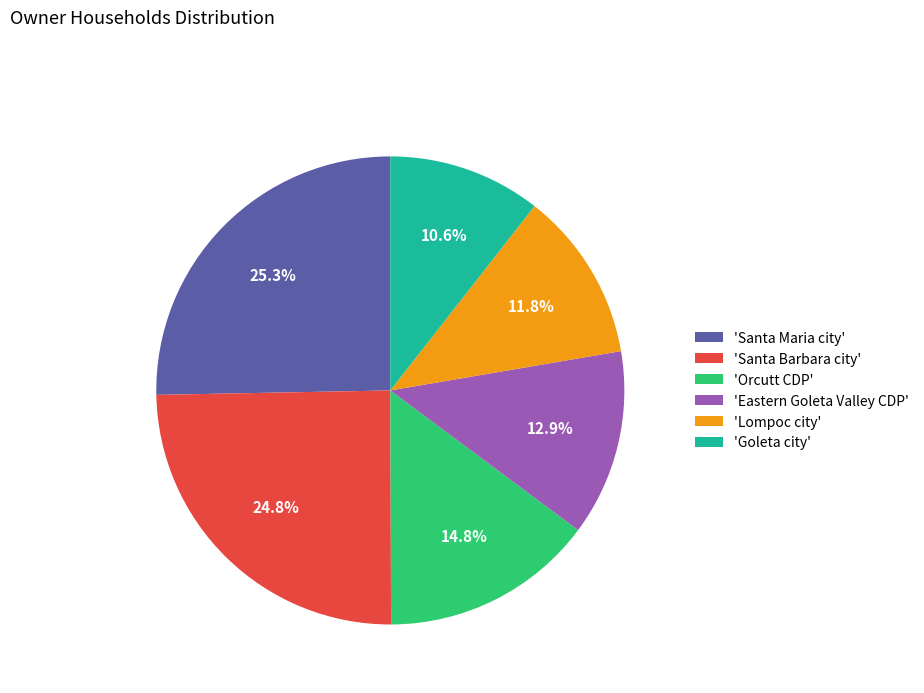

Which has a higher value, 'Santa Maria city' or 'Goleta city'?

'Santa Maria city'